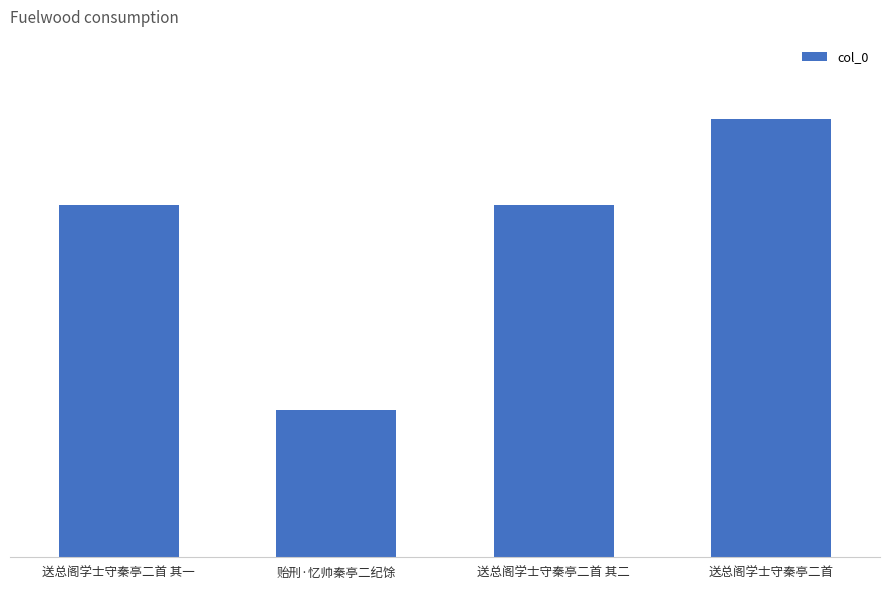

Approximately how many times larger is the value at 送总阁学士守秦亭二首 其一 compared to 贻刑·忆帅秦亭二纪馀?

2.4